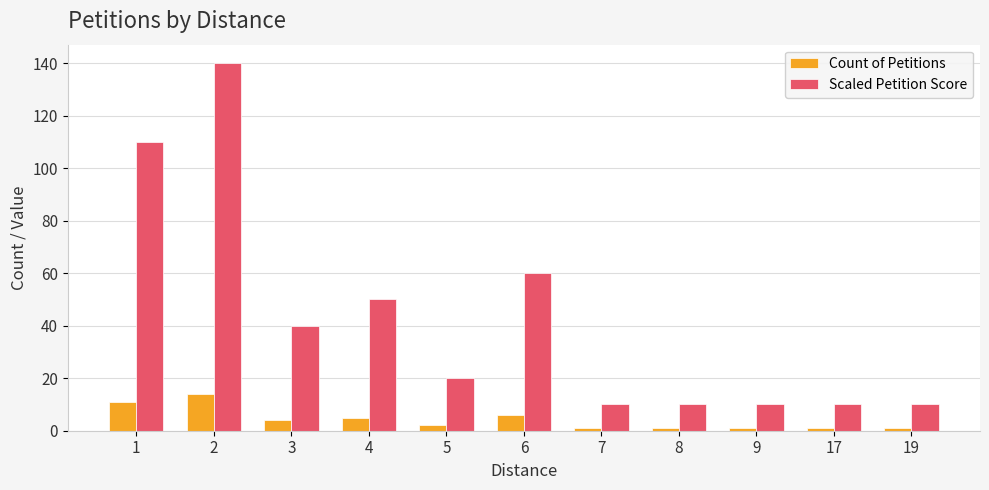

What is the maximum value shown in the chart?

140